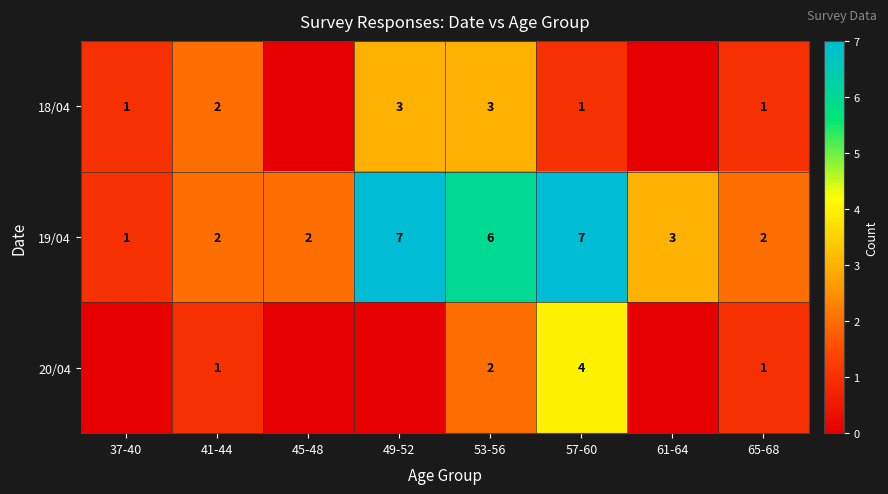

The 19/04 series shows 1 at 37-40. True or false?

True